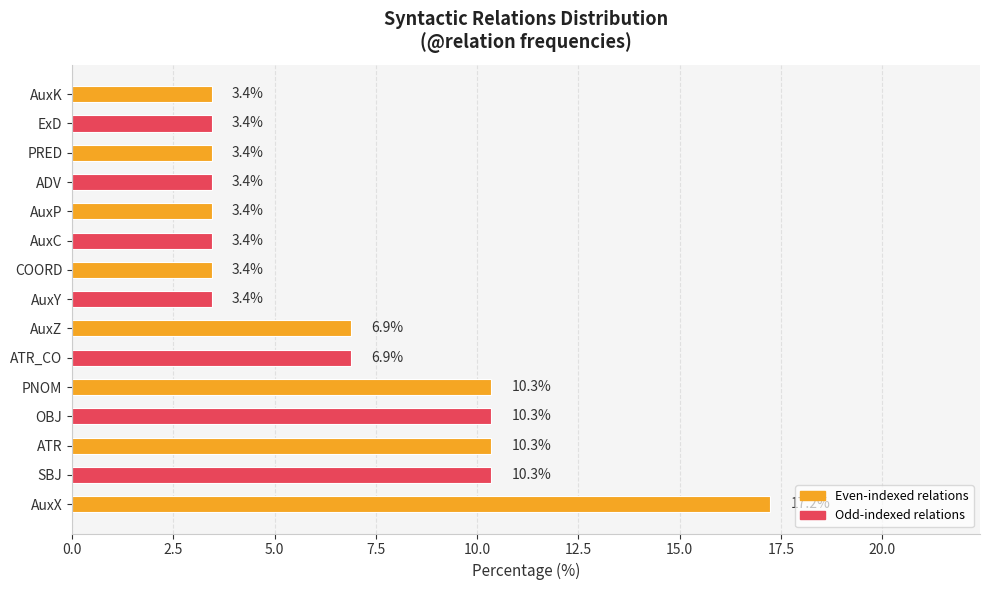

True or false: the data shows 10.3 at AuxZ.

False